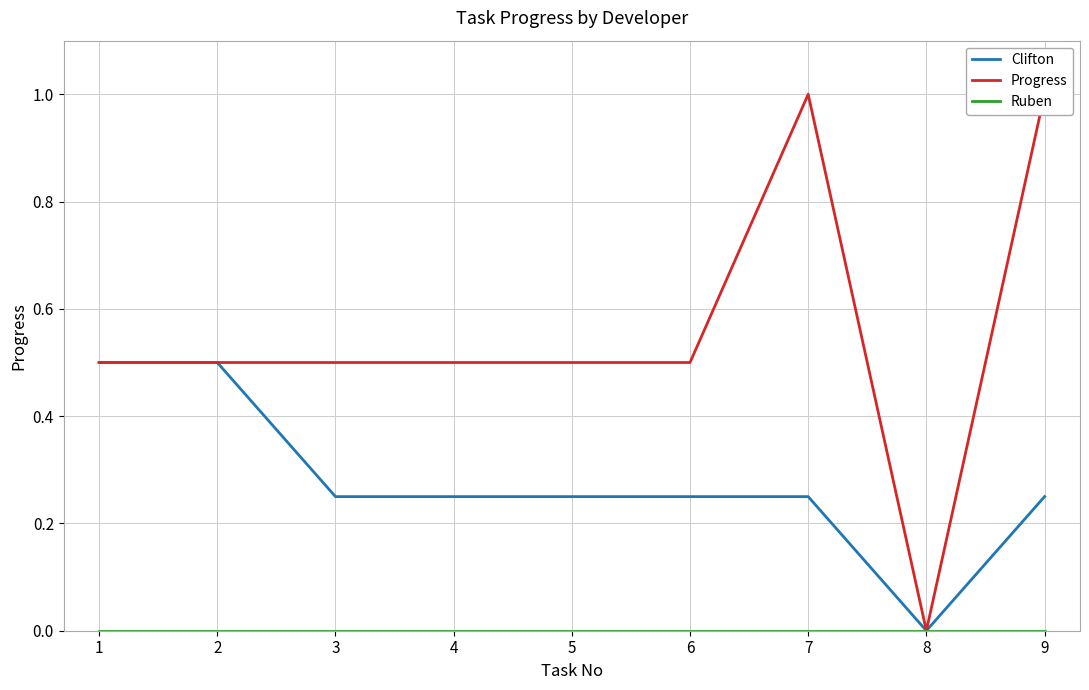

How many data points does each series have?

9